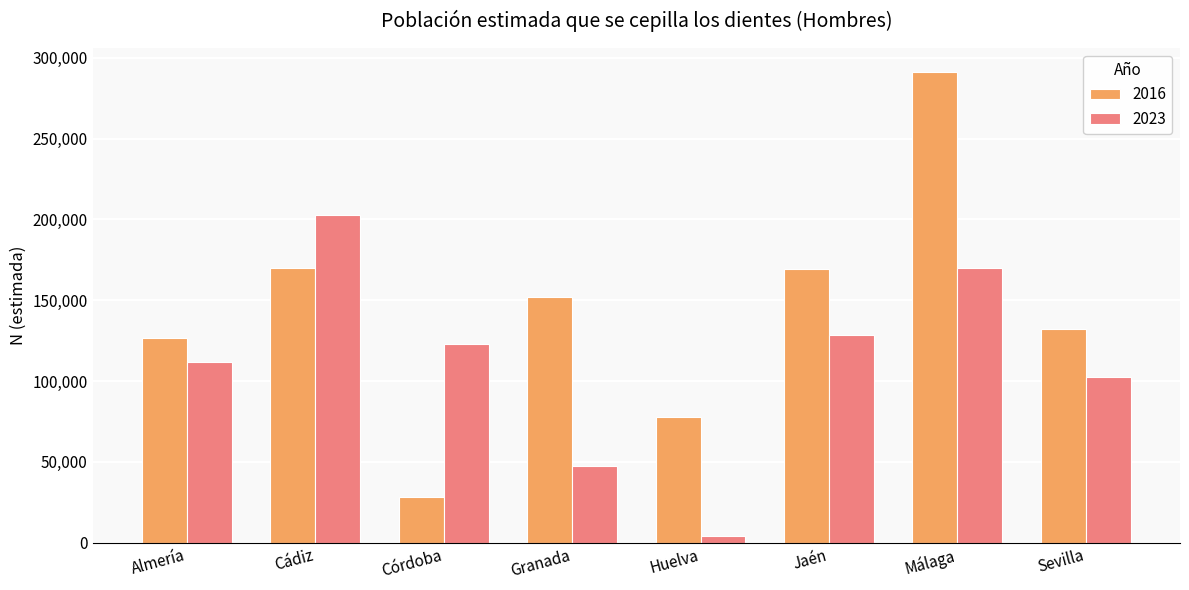

Is the value of 2016 at Córdoba greater than the value of 2023 at Jaén?

No